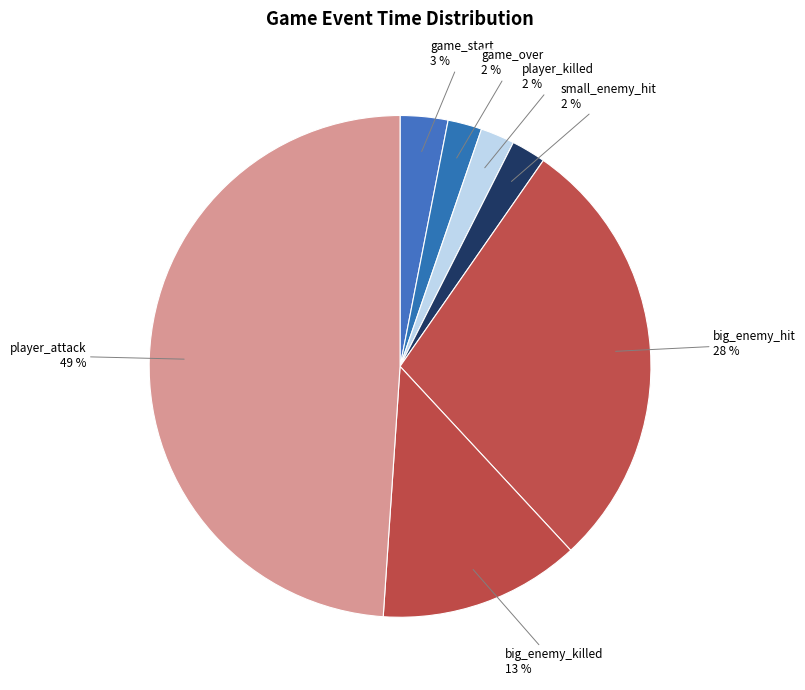

To the nearest percent, what portion does game_over represent?

2%